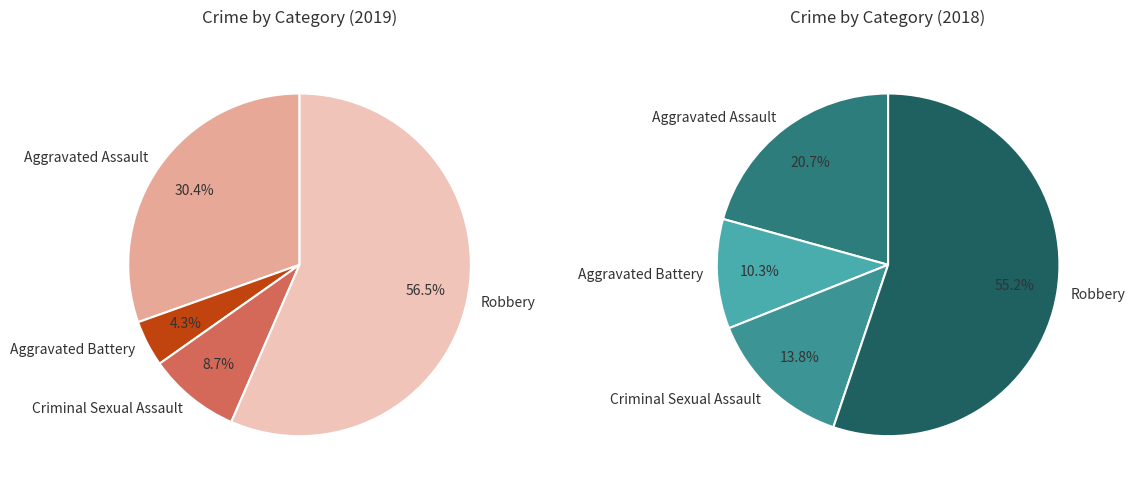

To the nearest percent, what is the combined percentage of Criminal Sexual Assault and Robbery?

65%